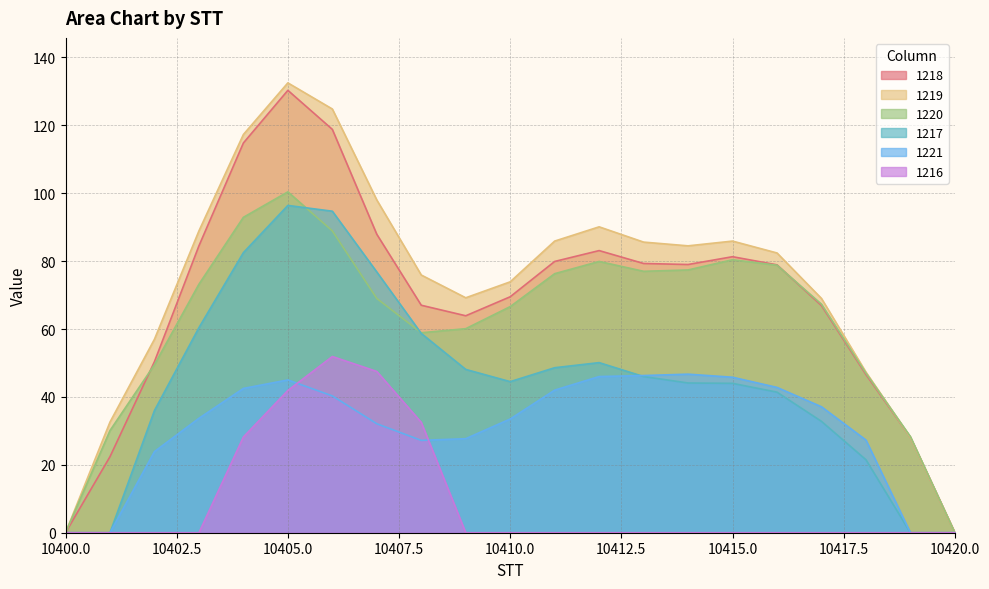

What is the value of the 1216 point at the 8th from the left?

47.5